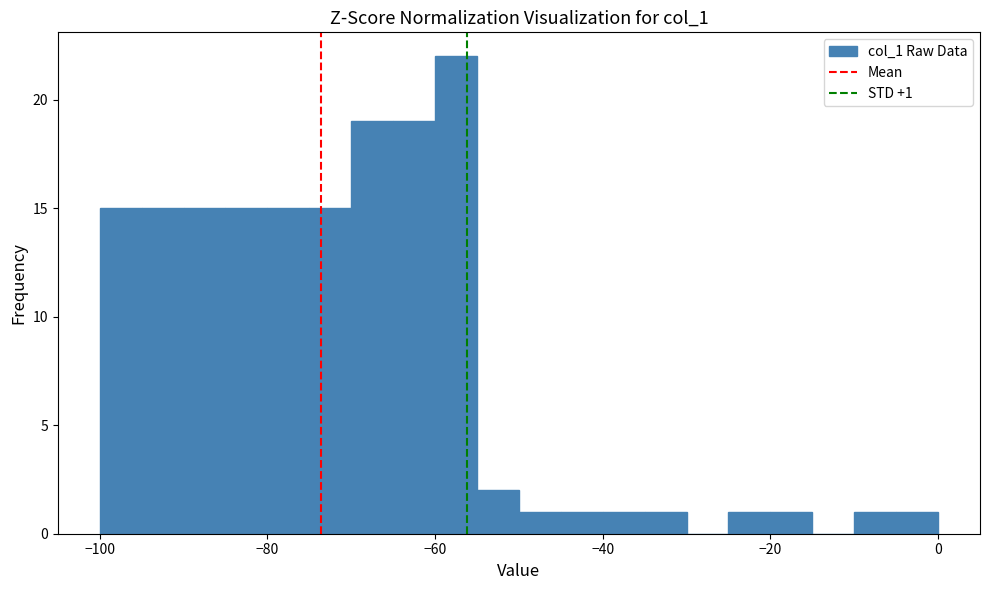

Read against the x-axis, roughly where is the centre of the tallest bar?

-58